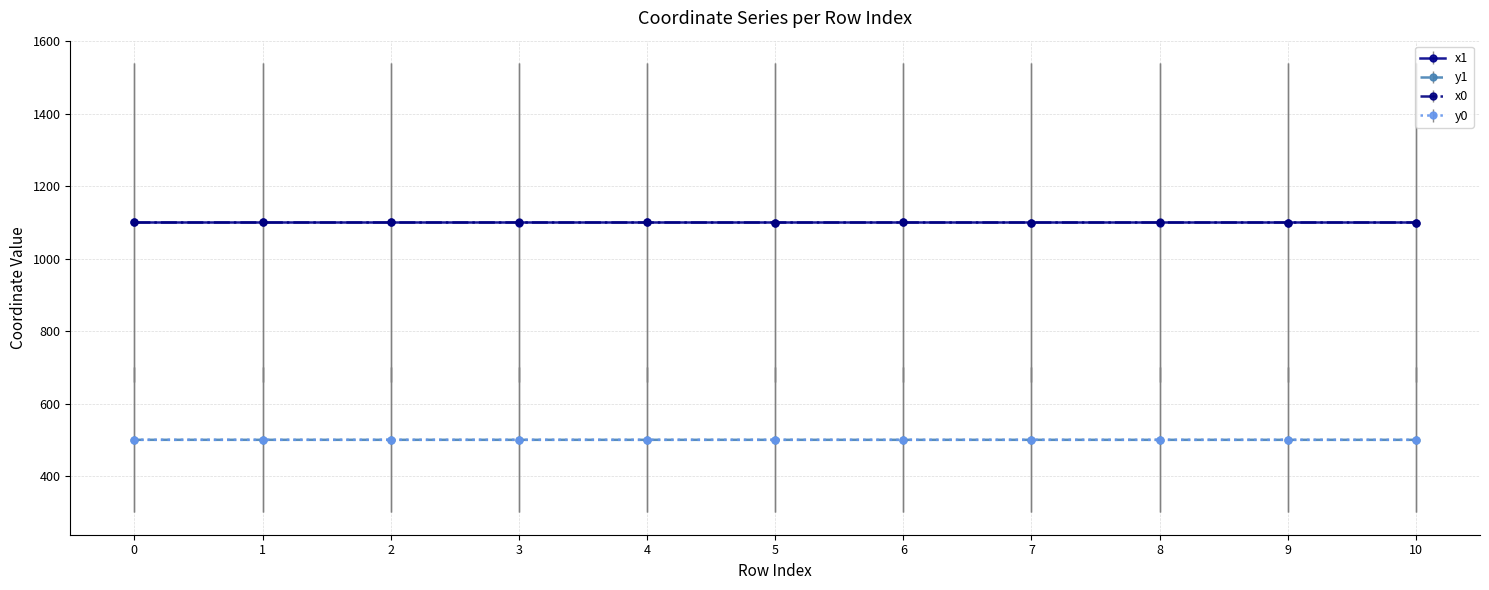

Is the value of y0 at 2 greater than the value of x1 at 9?

No